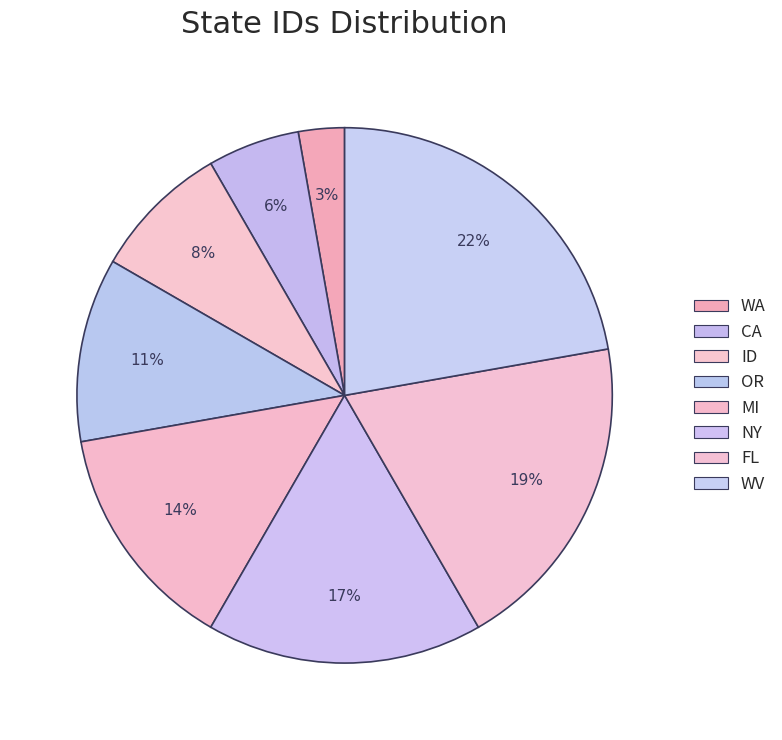

What percentage is the OR slice, to the nearest percent?

11%